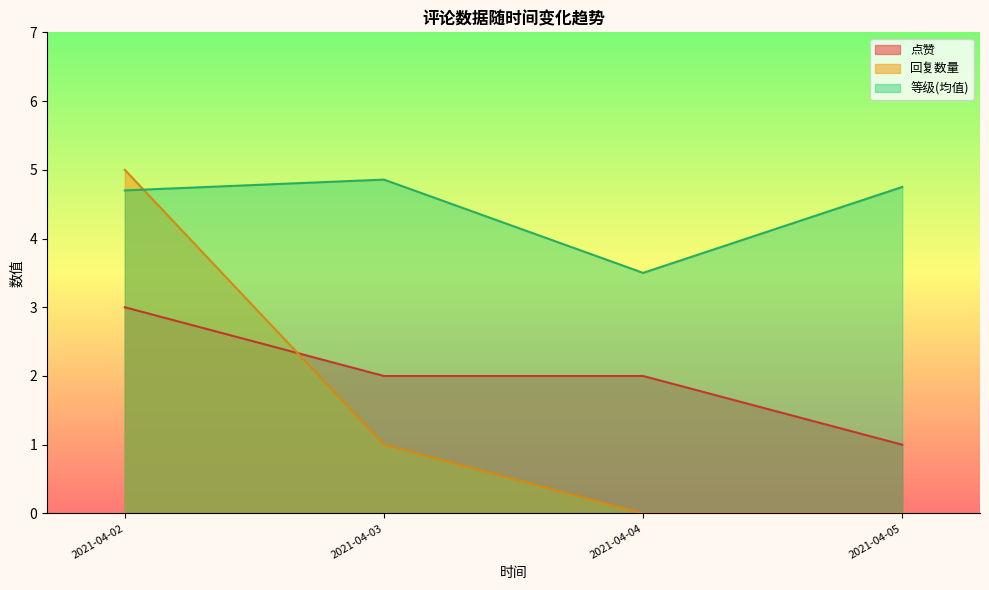

The 回复数量 series shows 8.5 at 2021-04-02. True or false?

False